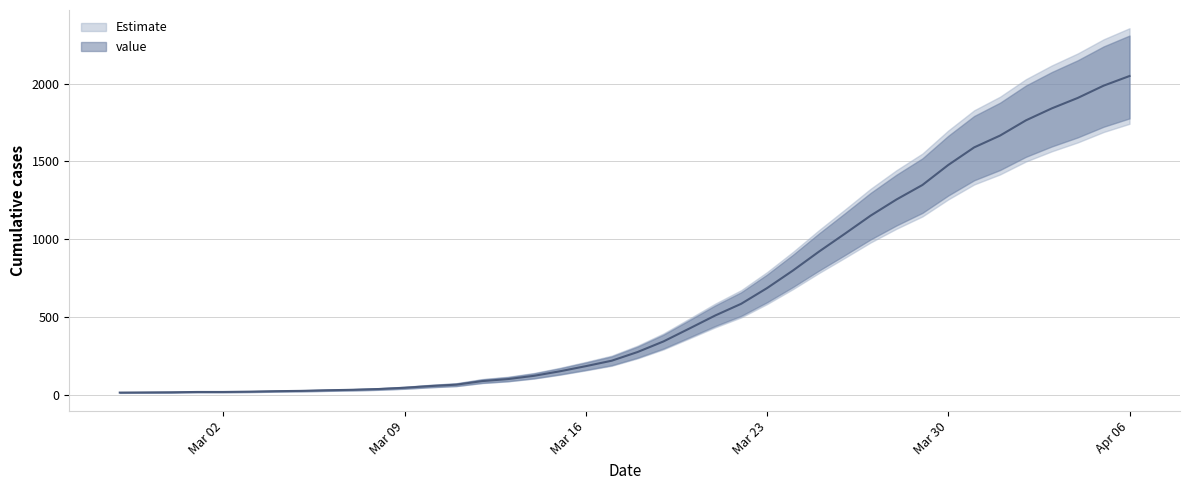

What is the value of the 7th point from the left?

22